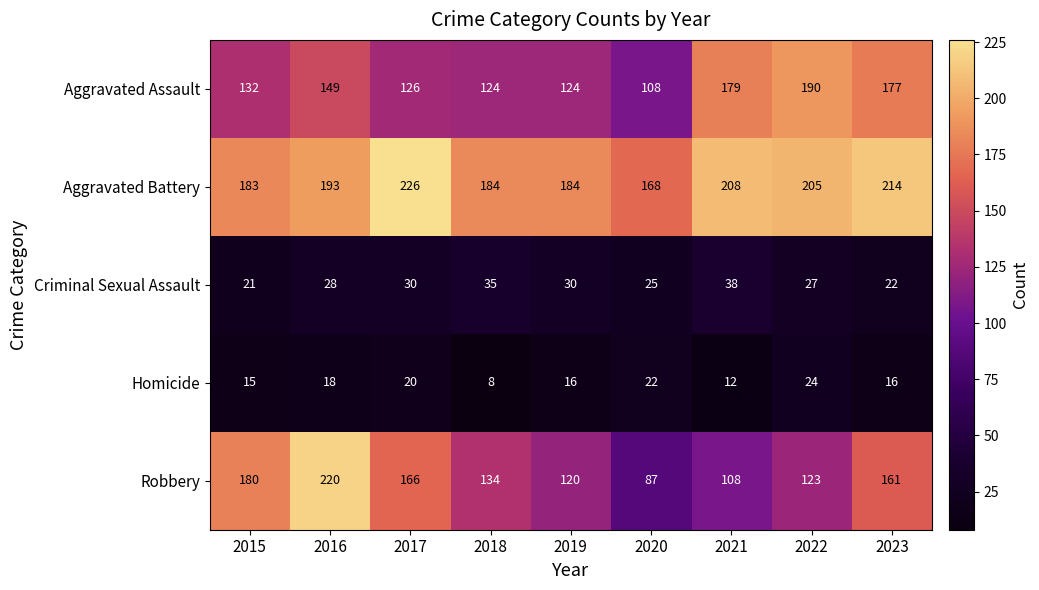

Which series has the widest spread of values?

Robbery